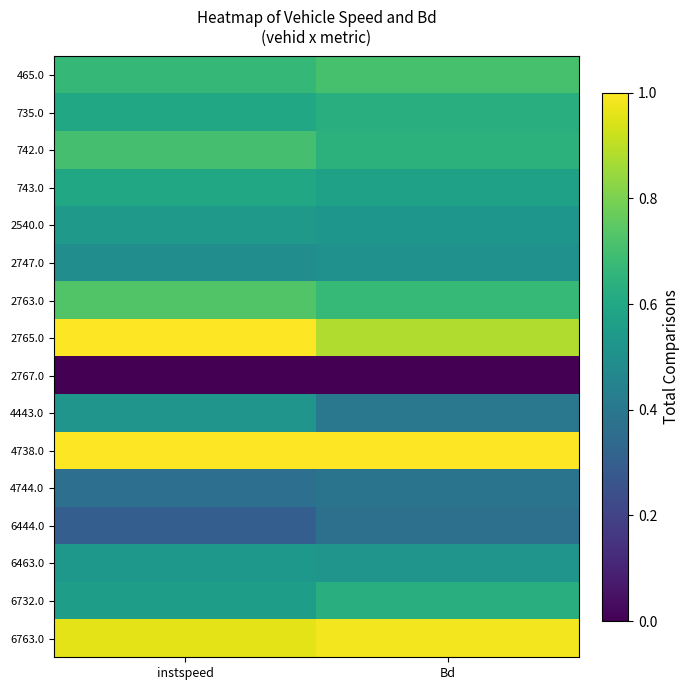

Count the number of data series in this chart.

16